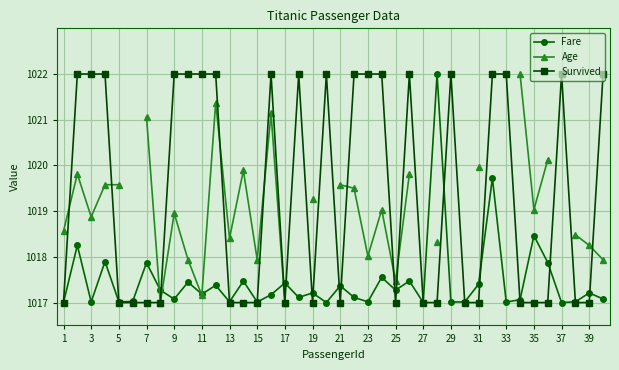

True or false: Survived has more than 1 points higher than both neighbors.

True